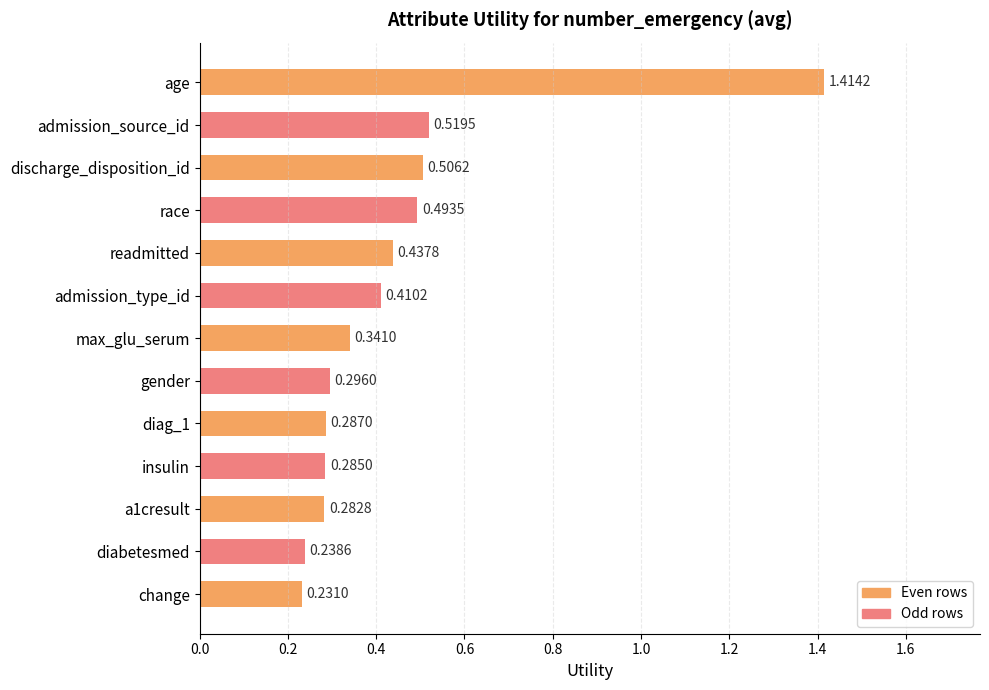

What is the label of the 6th bar from the top?

admission_type_id